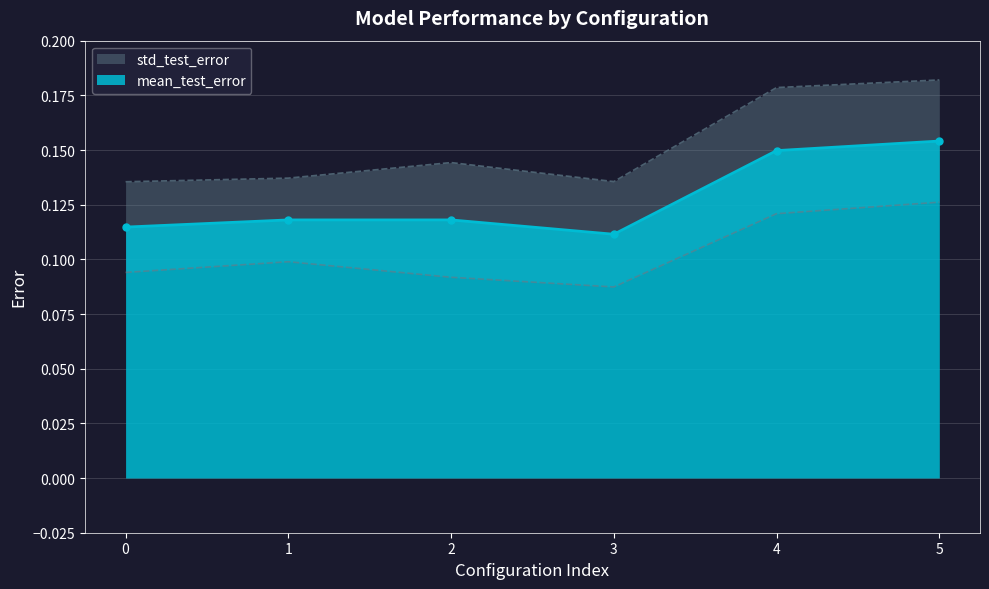

What is the minimum value shown in the chart?

0.1